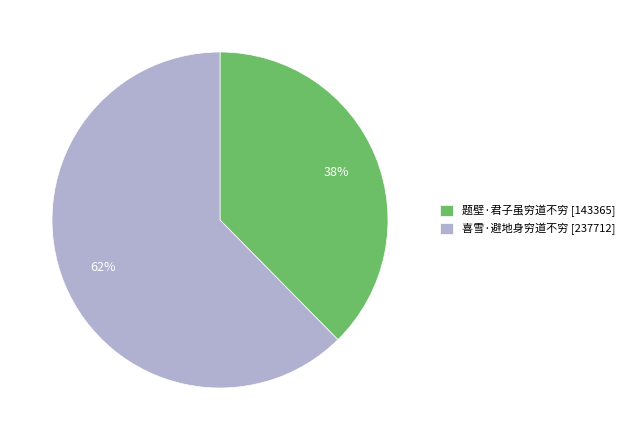

True or false: 题壁·君子虽穷道不穷 [143365] accounts for 45% of the total.

False